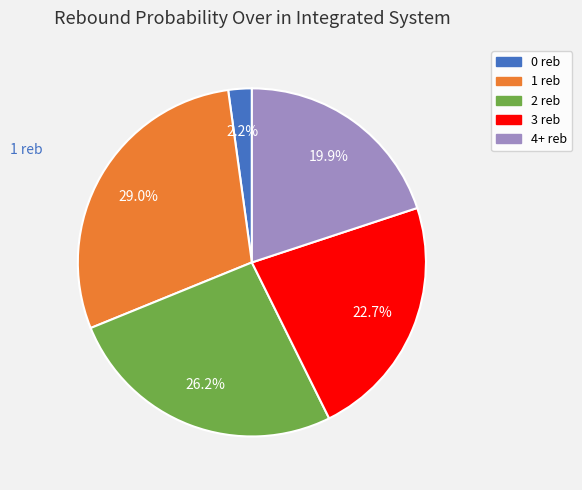

Does any single category account for the majority?

No